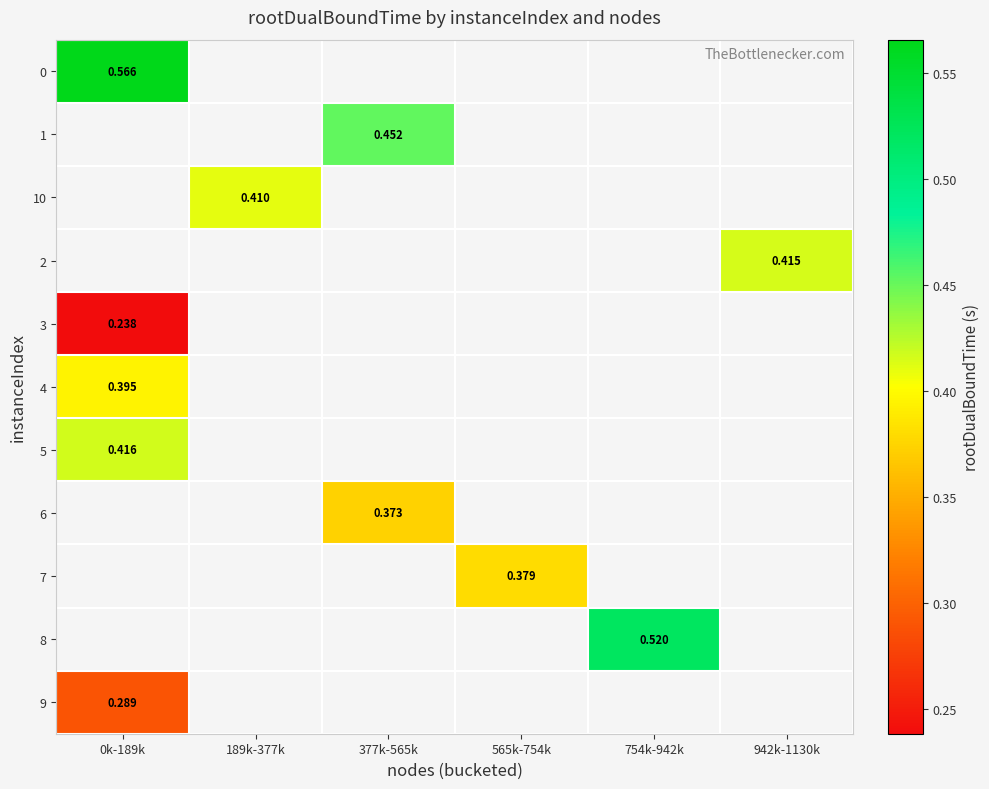

Which category has the highest value in the 8 series?

0k-189k